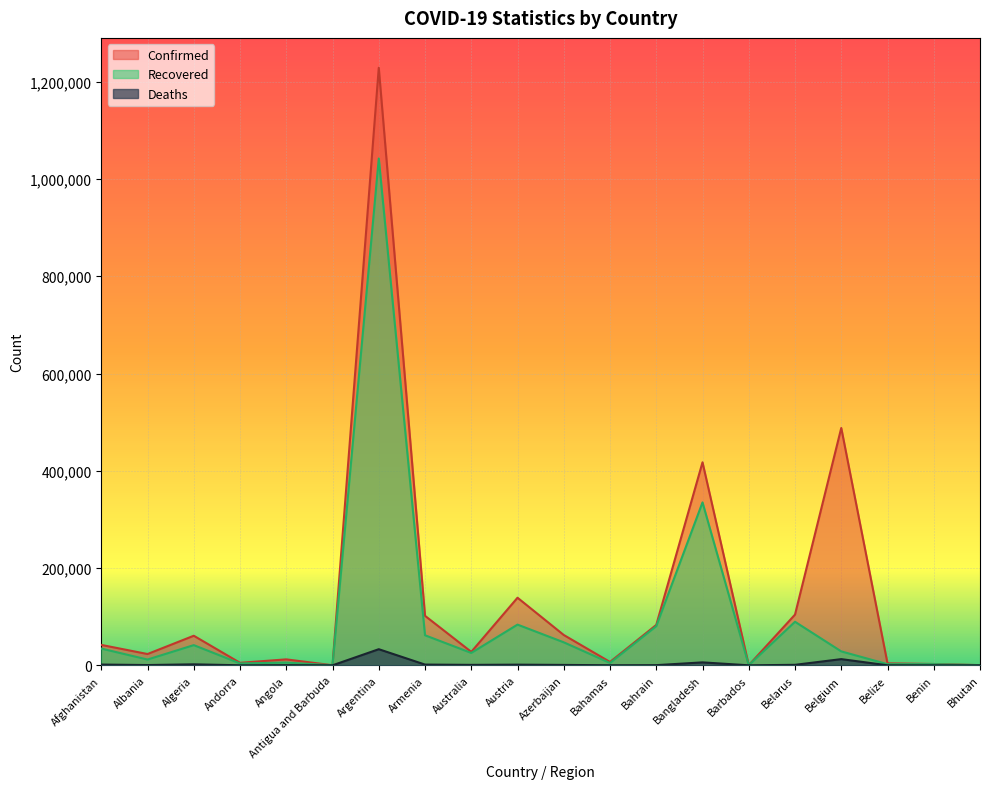

List the series in order of their peak value, lowest first.

Deaths, Recovered, Confirmed